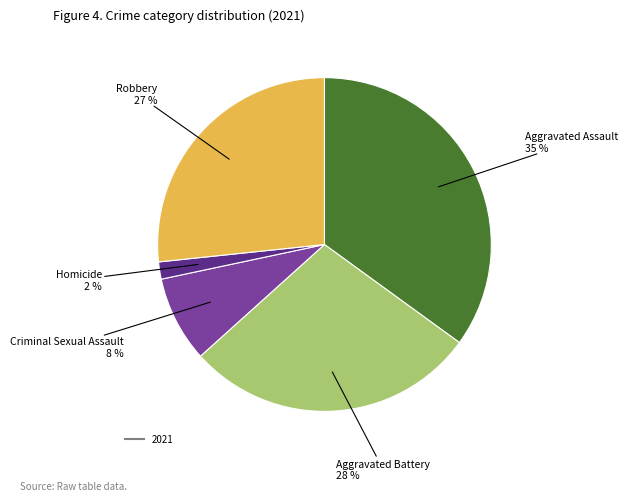

Count the number of slices in the pie.

5